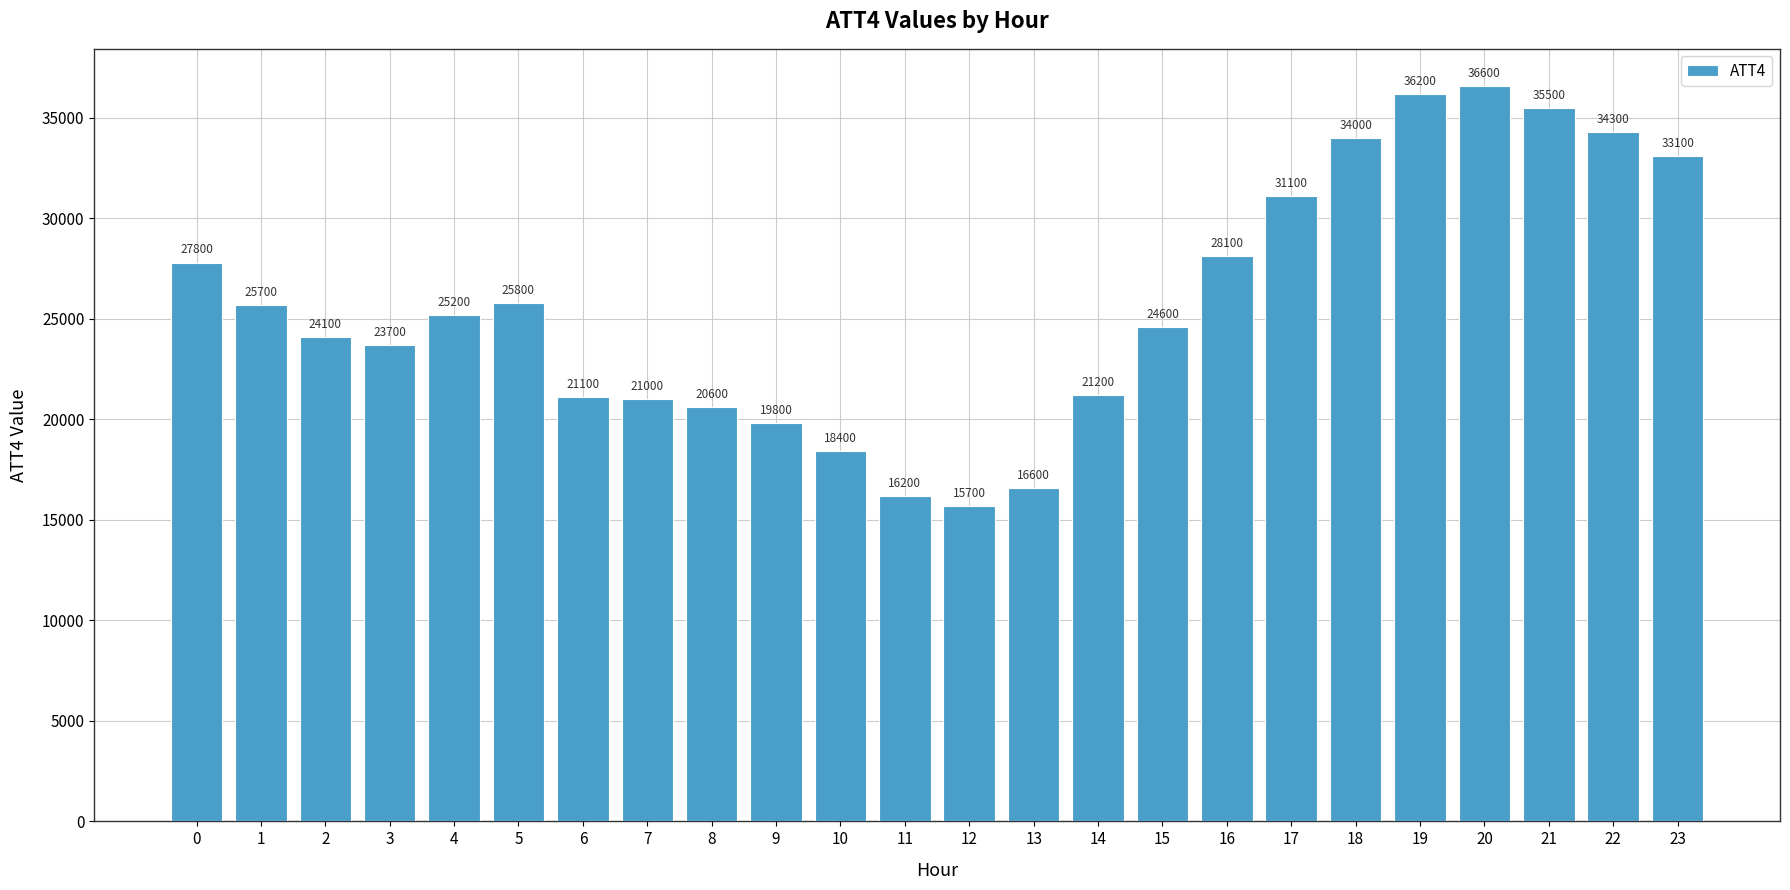

What is the difference between the maximum and minimum values?

20900